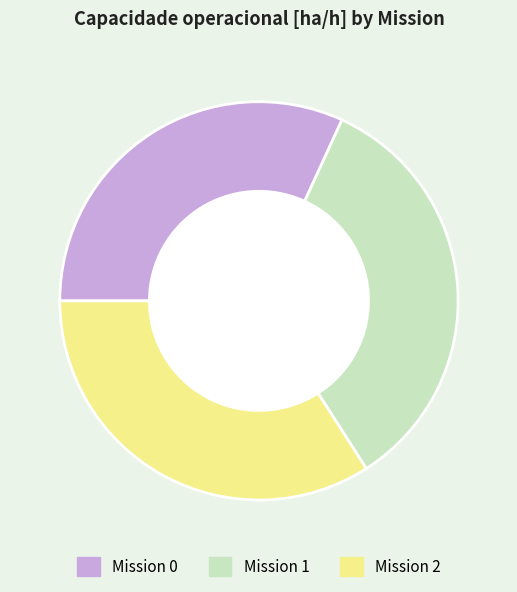

Is the sum of Mission 2 and Mission 0 greater than half?

Yes